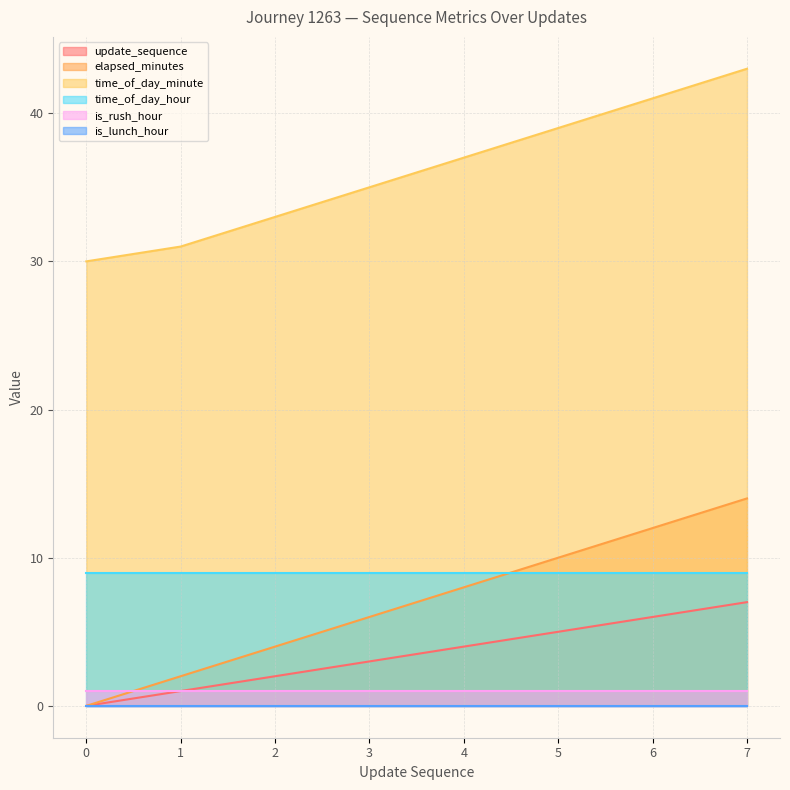

What is the value of the elapsed_minutes point at the 7th from the left?

12